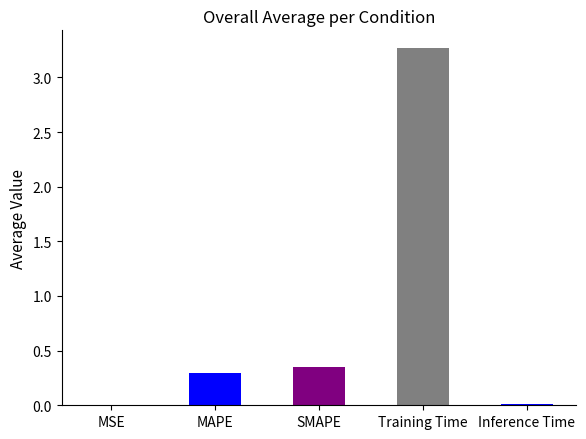

Which has a higher value, MAPE or Inference Time?

MAPE